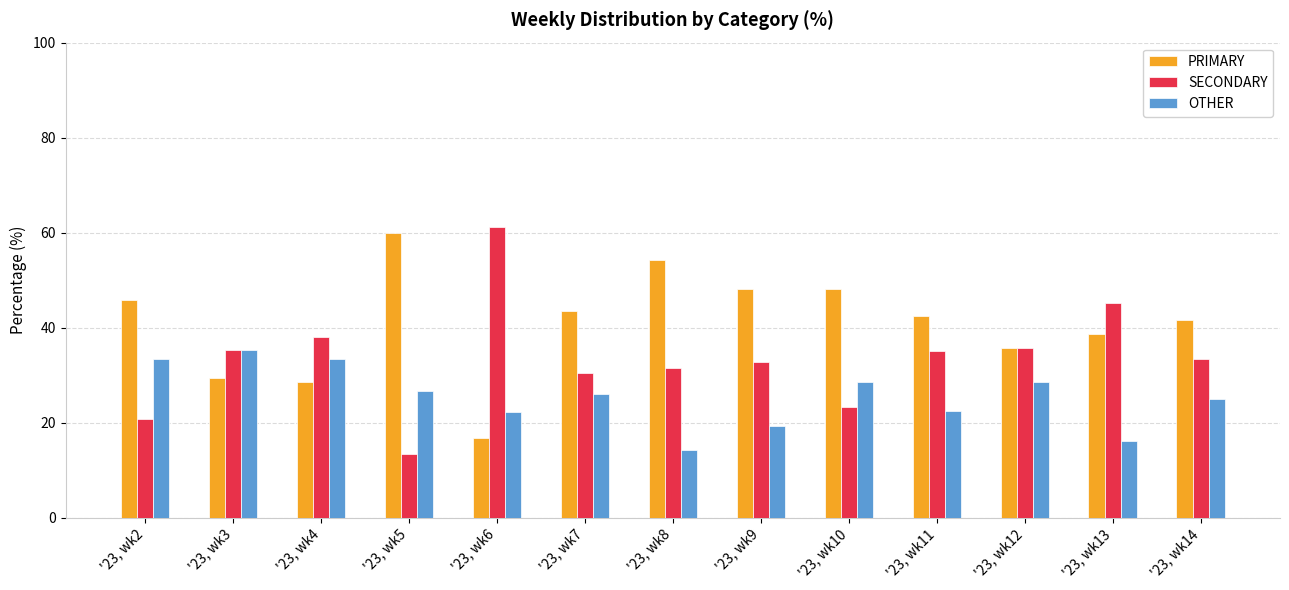

Which series has the largest total across all categories?

PRIMARY